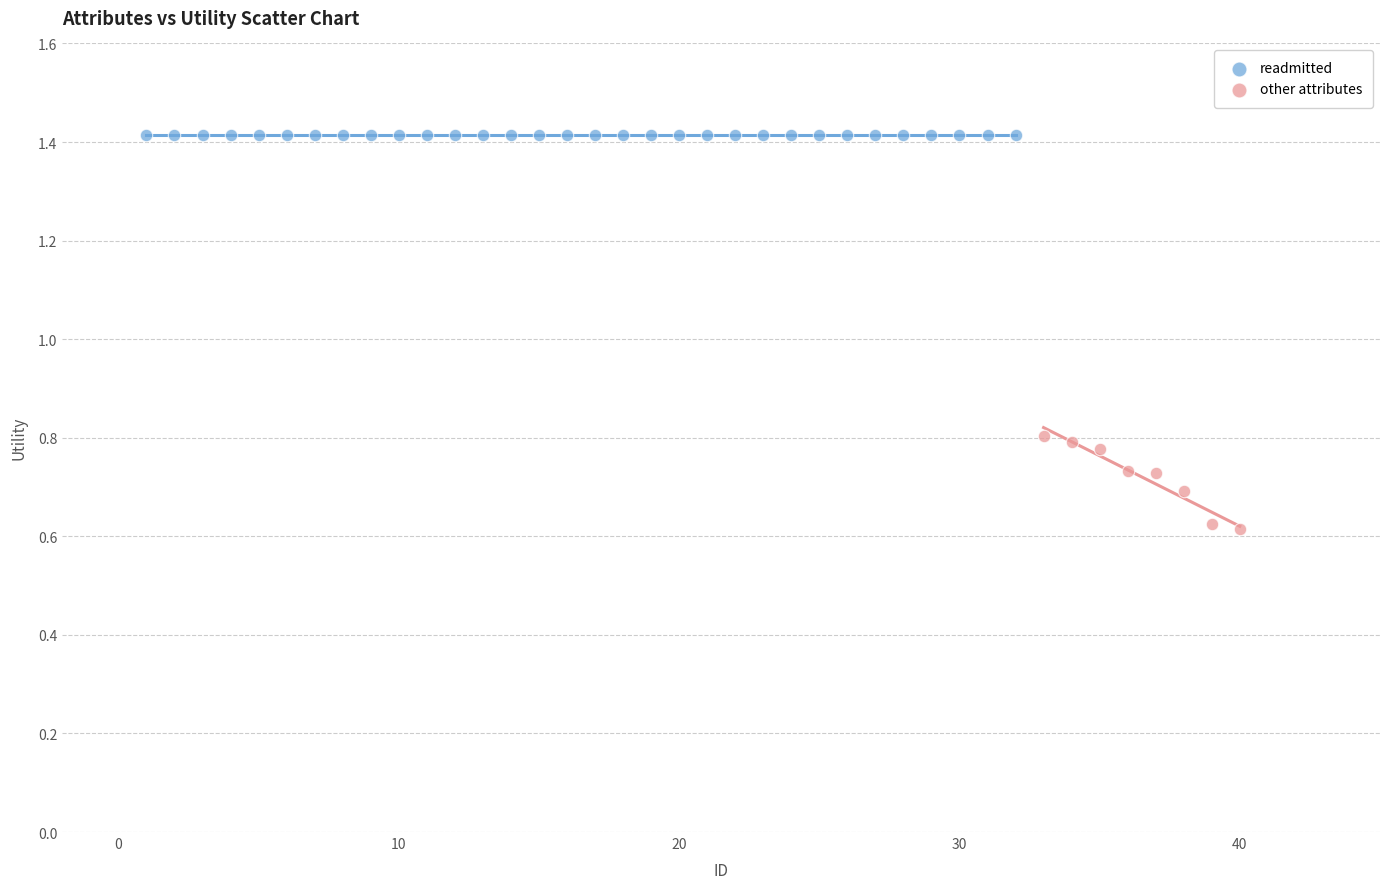

Which series reaches the minimum Y coordinate?

other attributes